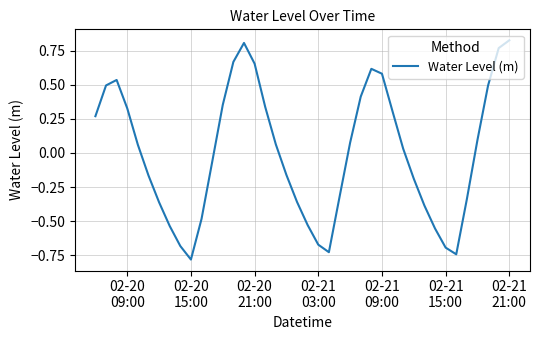

How many positive values are there?

21